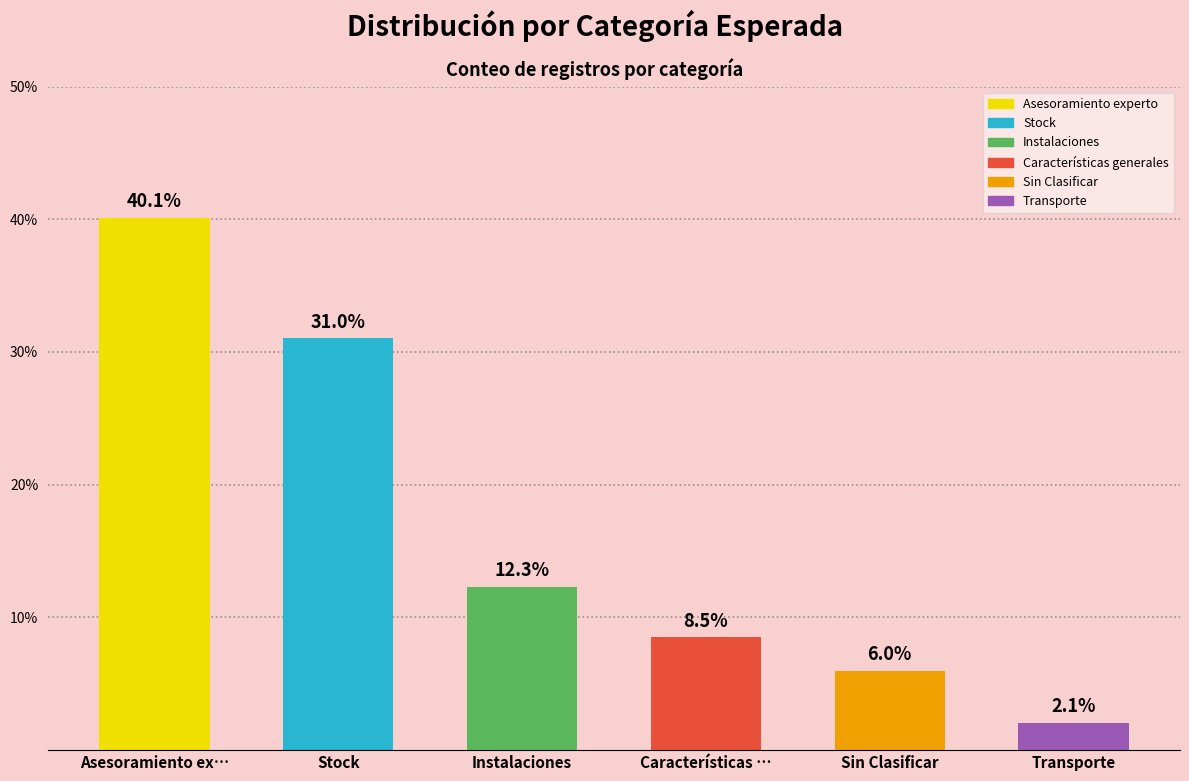

The value at Características … is 8.5. True or false?

True